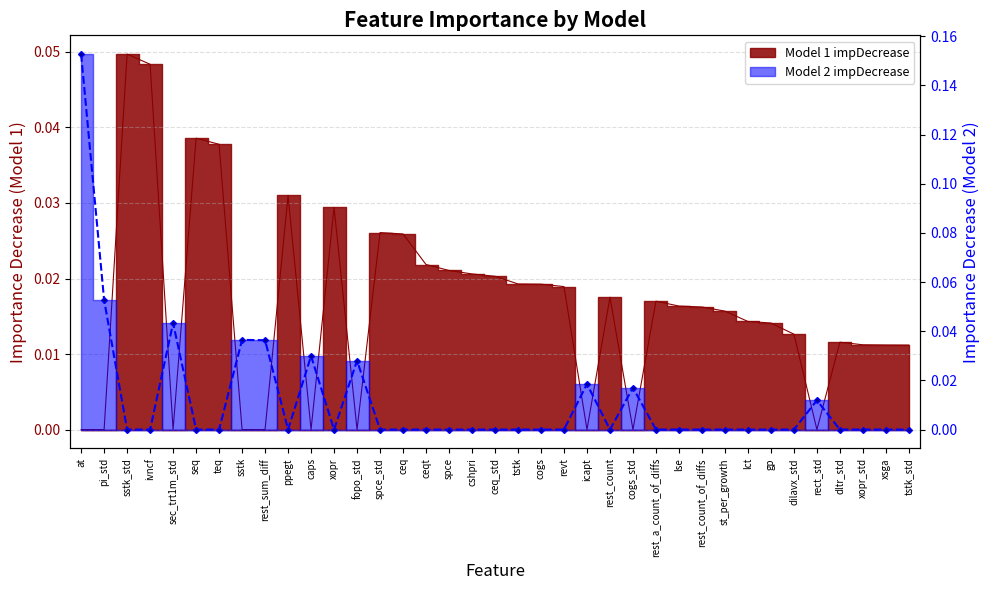

List the series in order of their overall mean, lowest first.

Model 2 impDecrease, Model 1 impDecrease